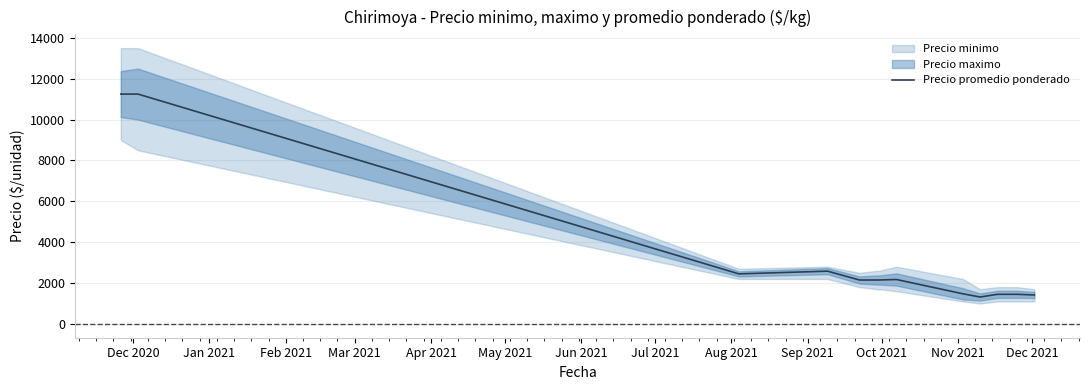

What is the maximum value for Precio promedio ponderado?

11250